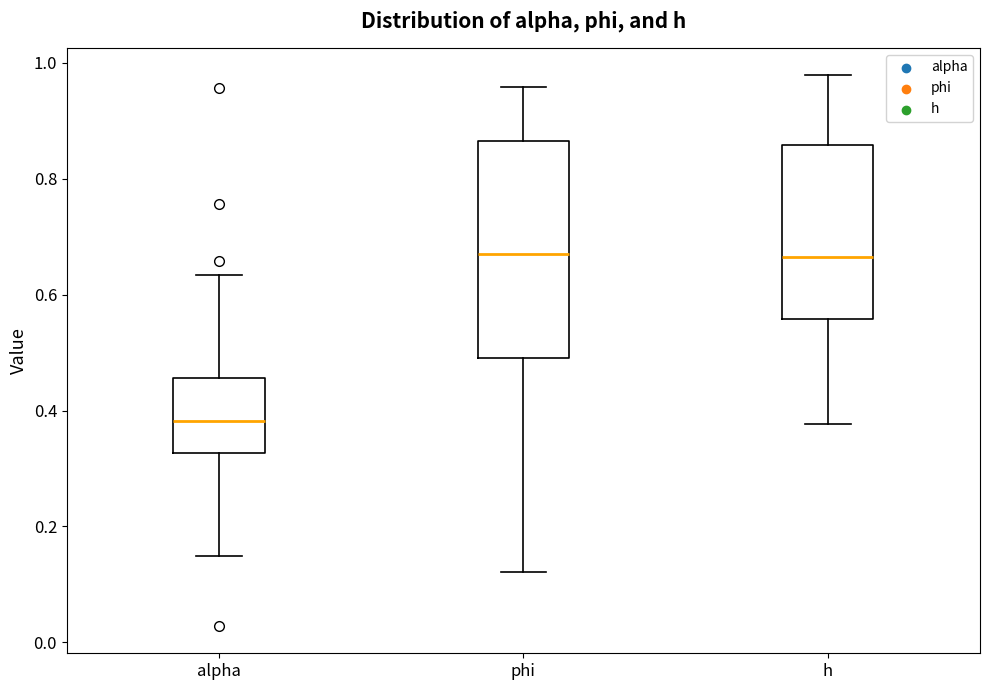

Which box is the tallest, from its lower edge to its upper edge?

phi